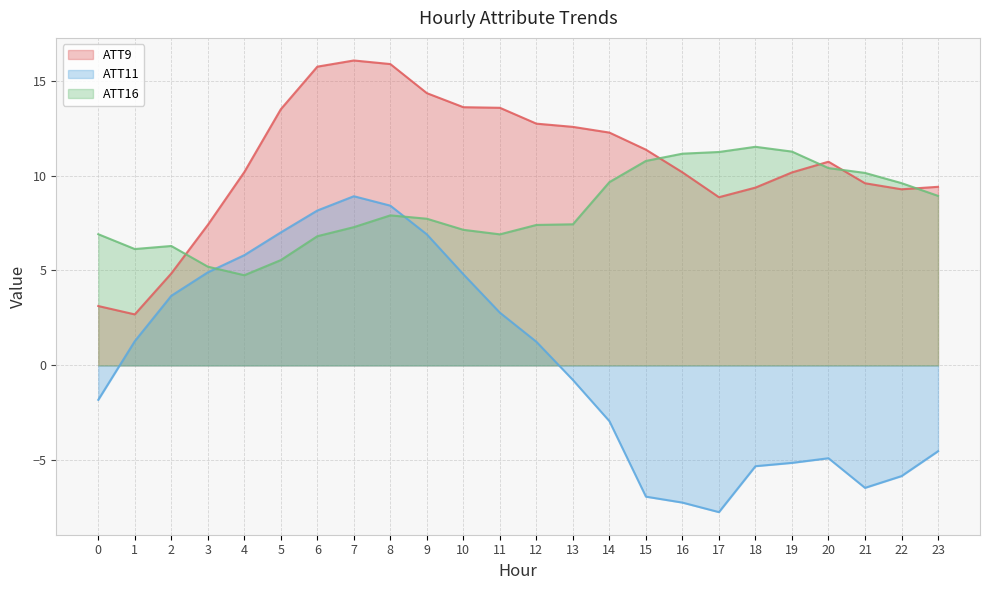

The value of ATT9 at 14 is 12.3. True or false?

True